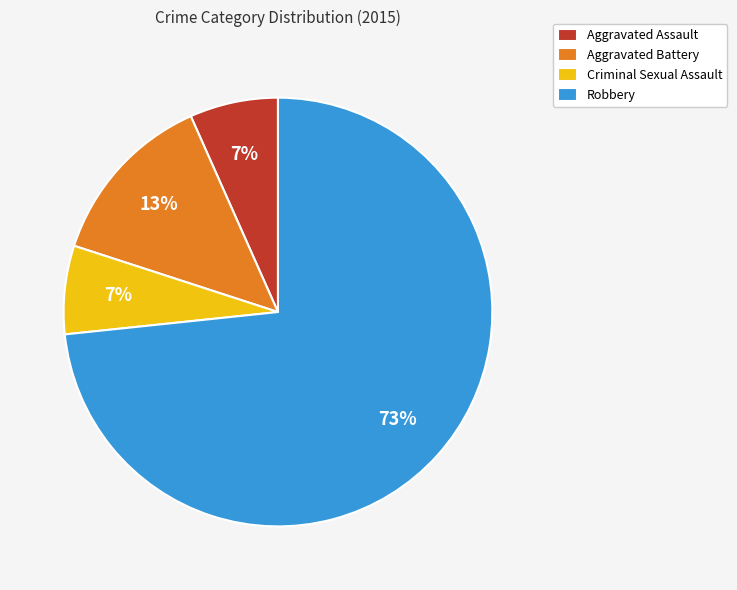

Combined, do Robbery and Aggravated Assault account for over 50%?

Yes